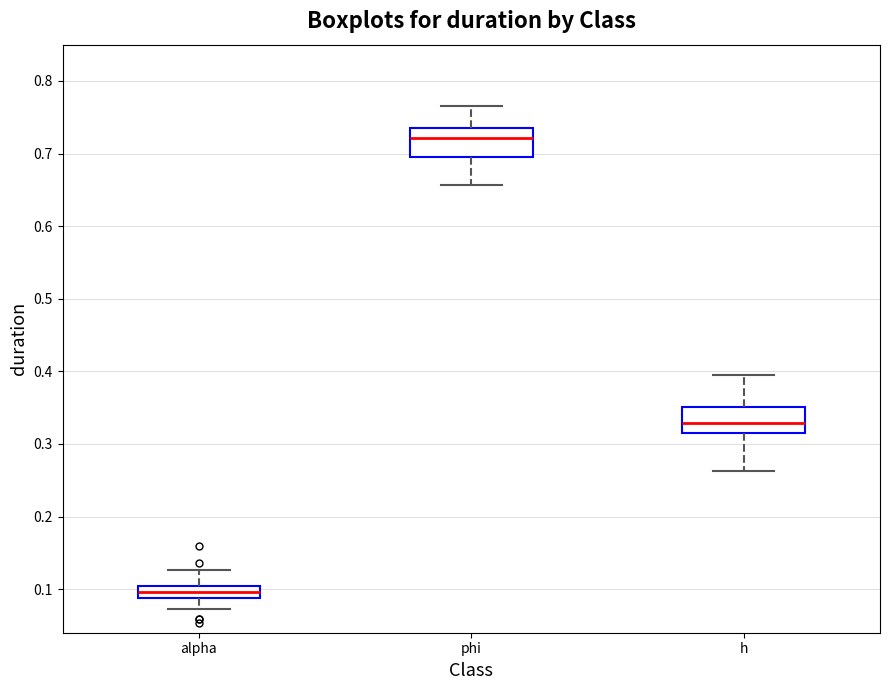

Reading left to right, read every box against the y-axis: the position of its median line, the range the box covers, and the ends of its whiskers. The values are not printed on the chart, so give them approximately, as read against the axis.

alpha: median 0.10 (inside the box), box 0.09 to 0.10, whiskers 0.07 to 0.13
phi: median 0.72, box 0.70 to 0.74, whiskers 0.66 to 0.77
h: median 0.33, box 0.32 to 0.35, whiskers 0.26 to 0.40